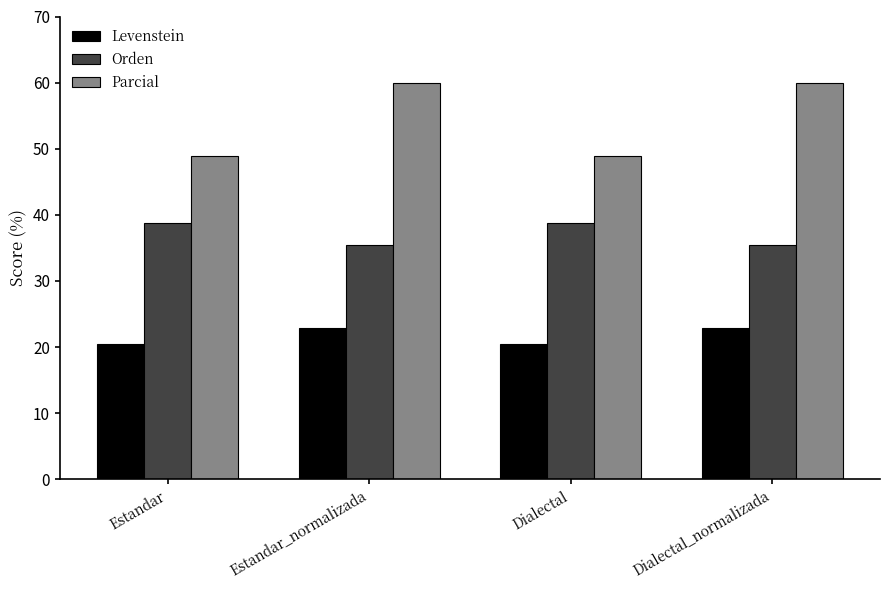

What is the spread (max minus min) of values at Dialectal_normalizada?

37.1